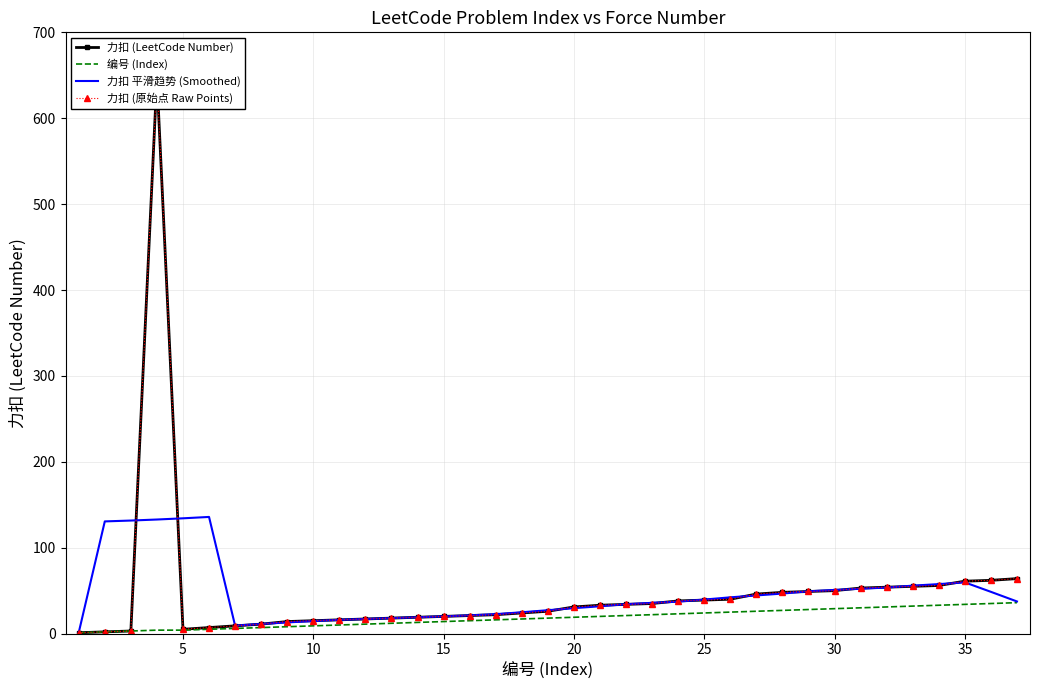

Which series has the largest total across all categories?

力扣 (LeetCode Number)